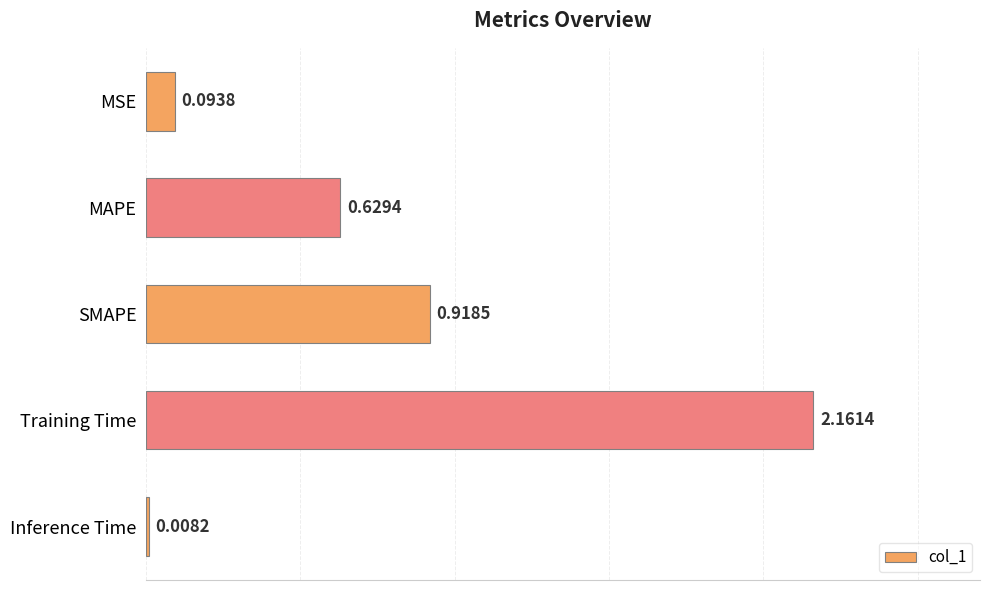

Which category has the lowest value across all series?

Inference Time